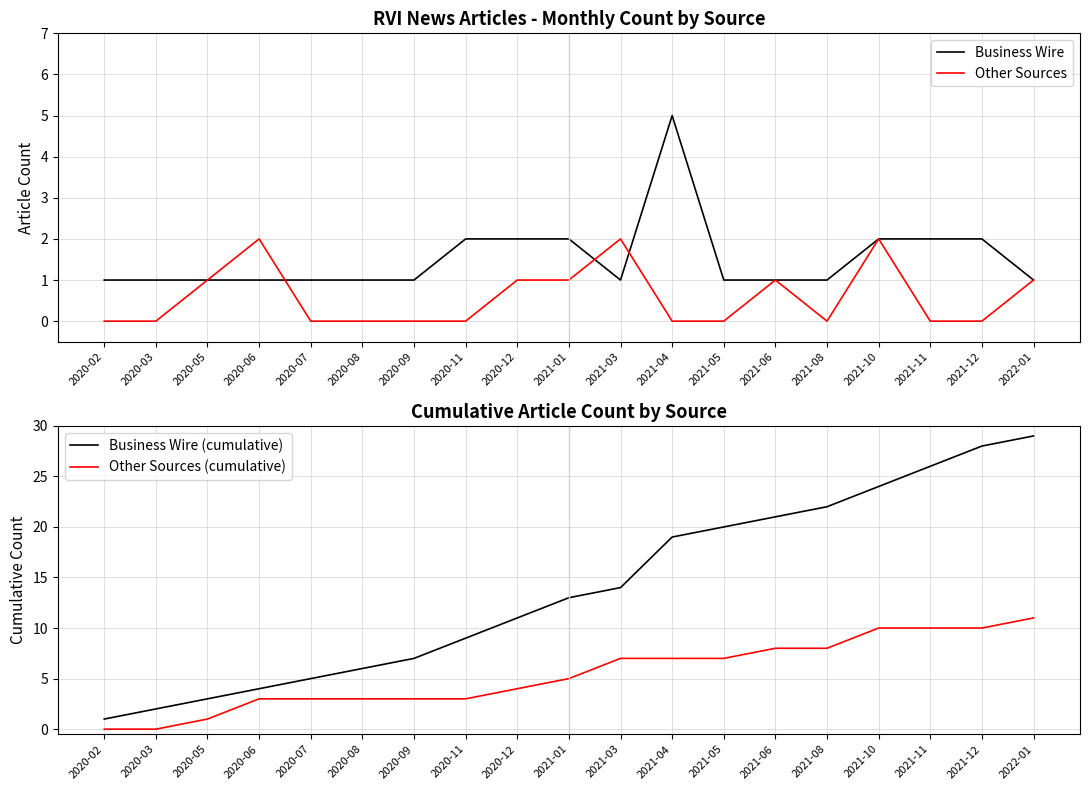

What is the total value across all series at 2020-07?

9